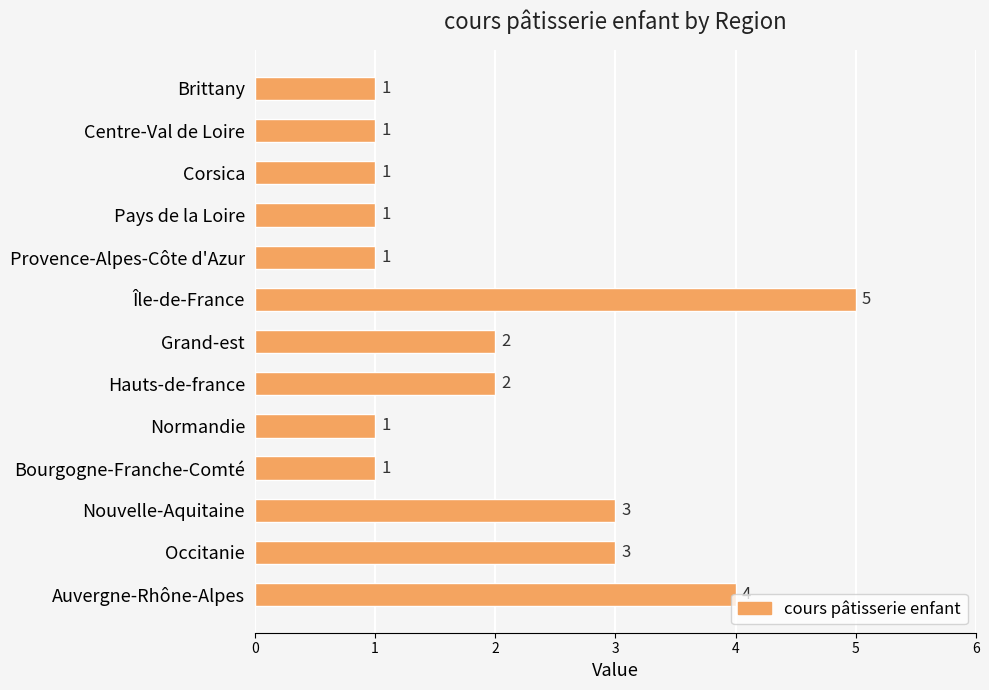

Approximately how many times larger is the value at Occitanie compared to Nouvelle-Aquitaine?

1.0